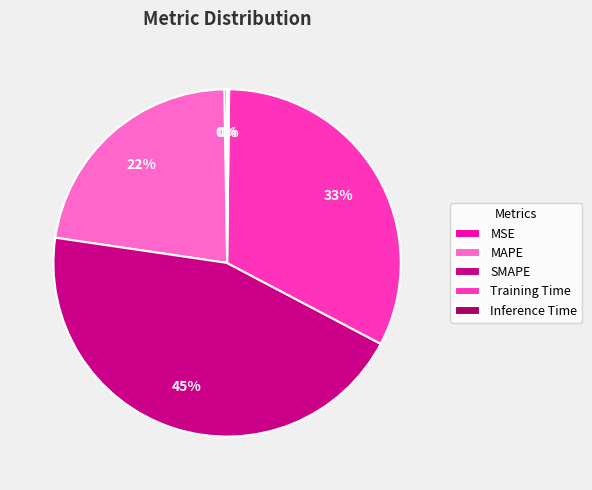

Is there a majority slice in this chart?

No